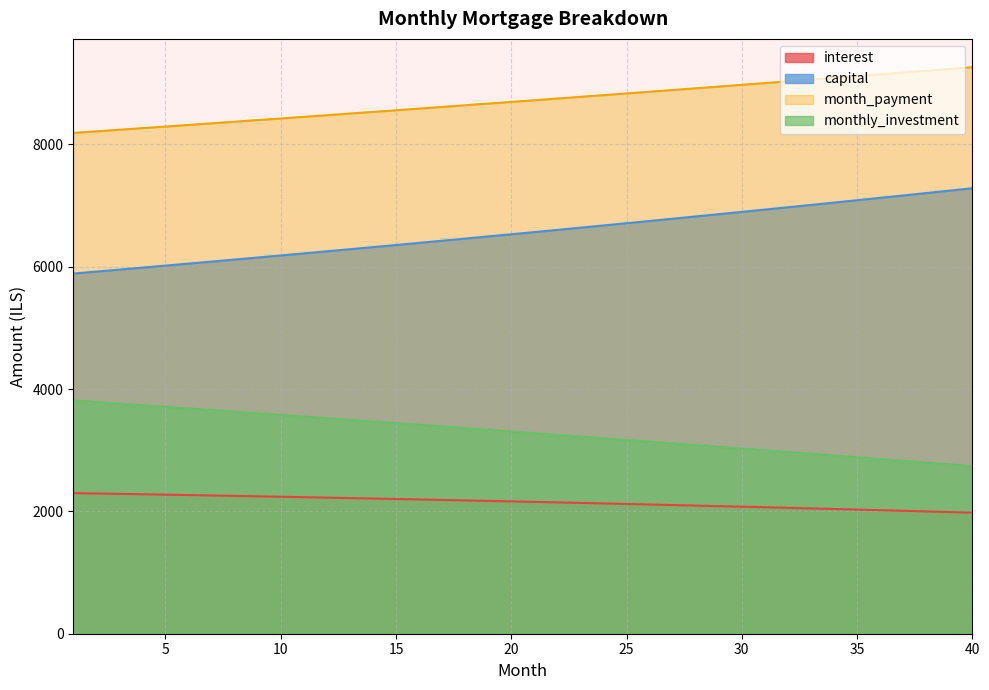

What is the difference between the highest and lowest values at 27?

6784.4